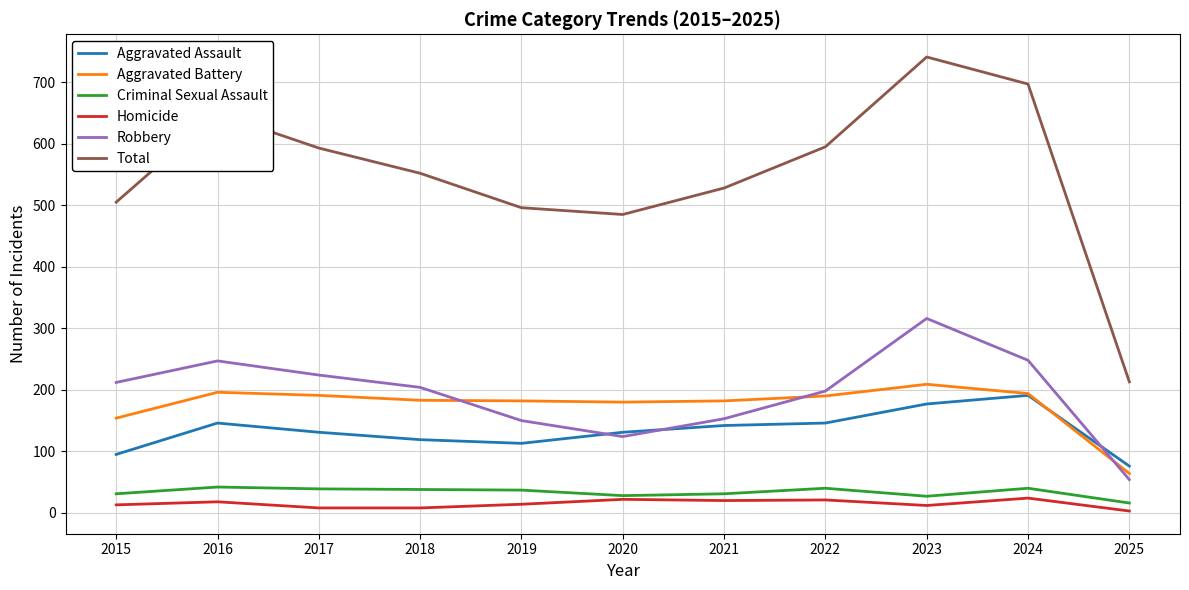

List the series in order of their peak value, lowest first.

Homicide, Criminal Sexual Assault, Aggravated Assault, Aggravated Battery, Robbery, Total